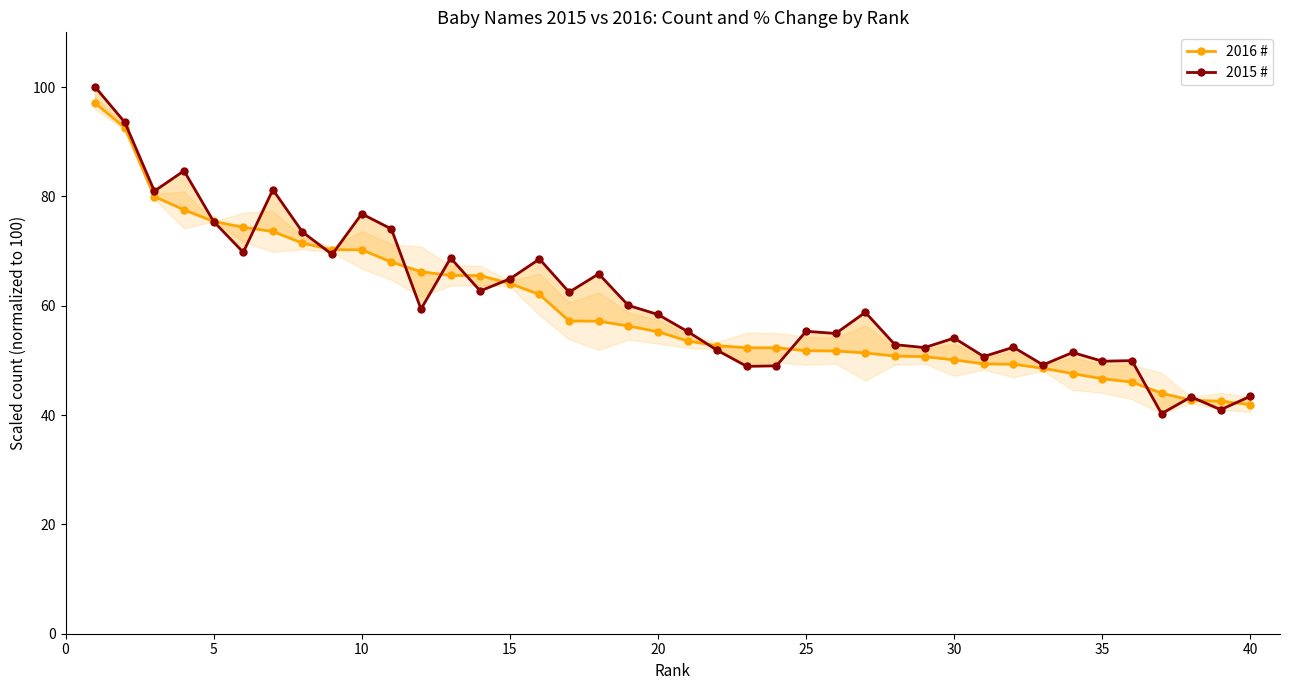

How many series are shown in this chart?

2